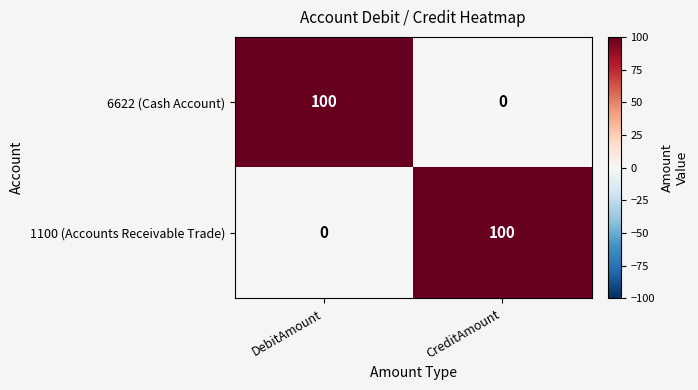

Reading left to right, transcribe all the data shown in this chart.

6622 (Cash Account): DebitAmount=100	CreditAmount=0
1100 (Accounts Receivable Trade): DebitAmount=0	CreditAmount=100